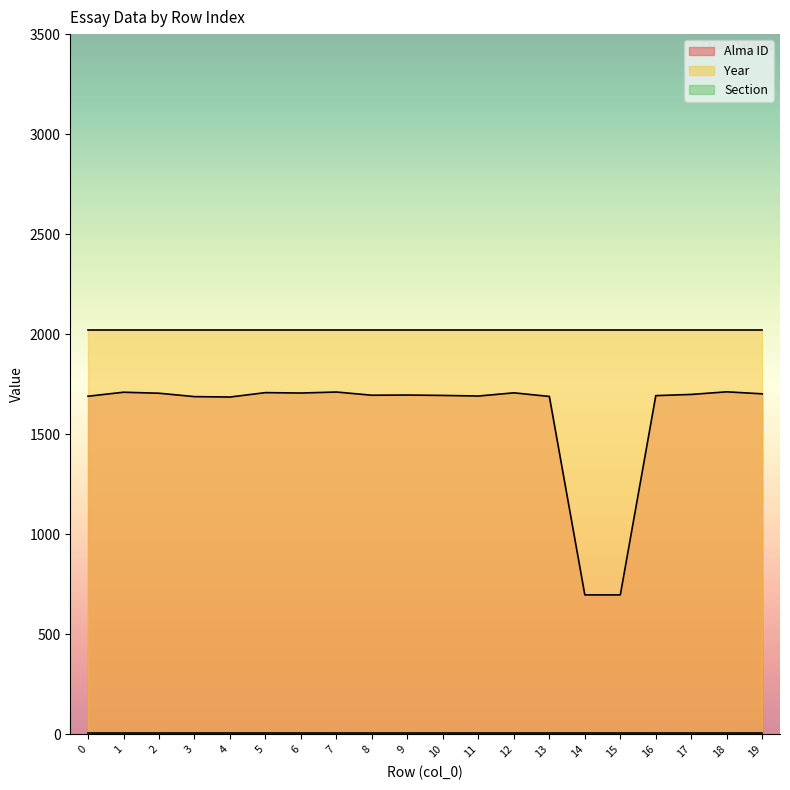

True or false: Section and Alma ID intersect in this chart.

False